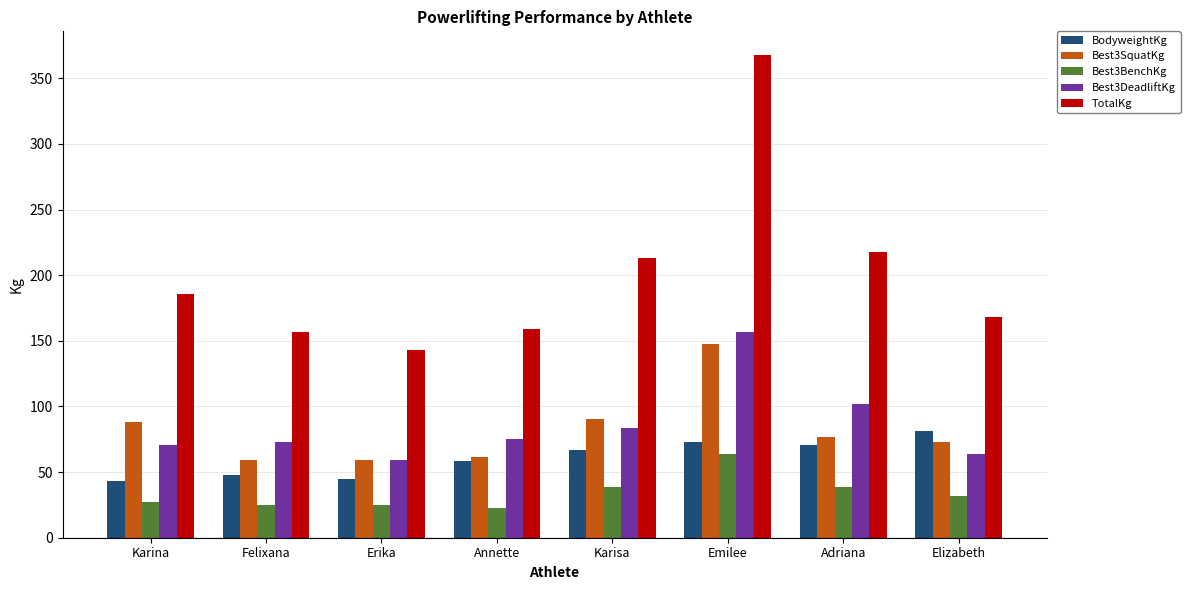

How many bars are there in each group?

5